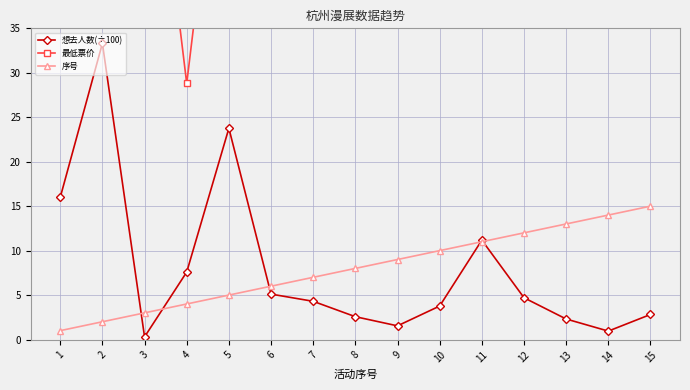

What is the difference between the highest and lowest values at 13?

65.7